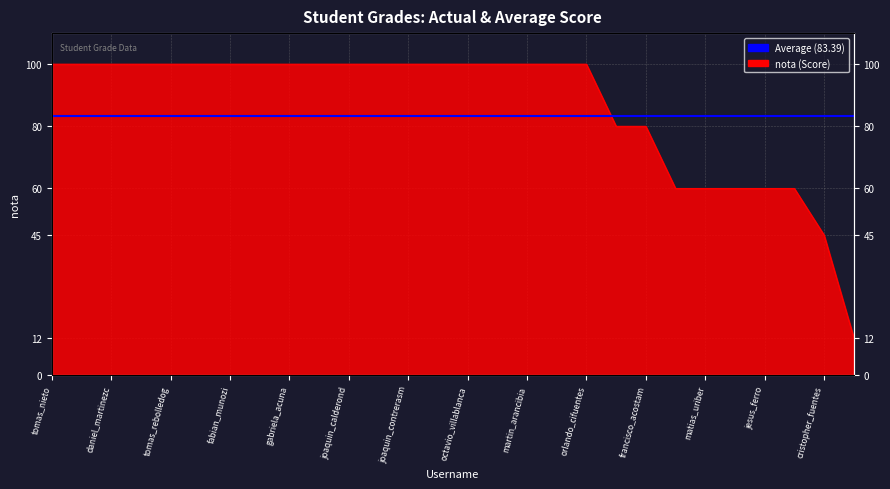

What position from the left is joaquin_calderond?

11